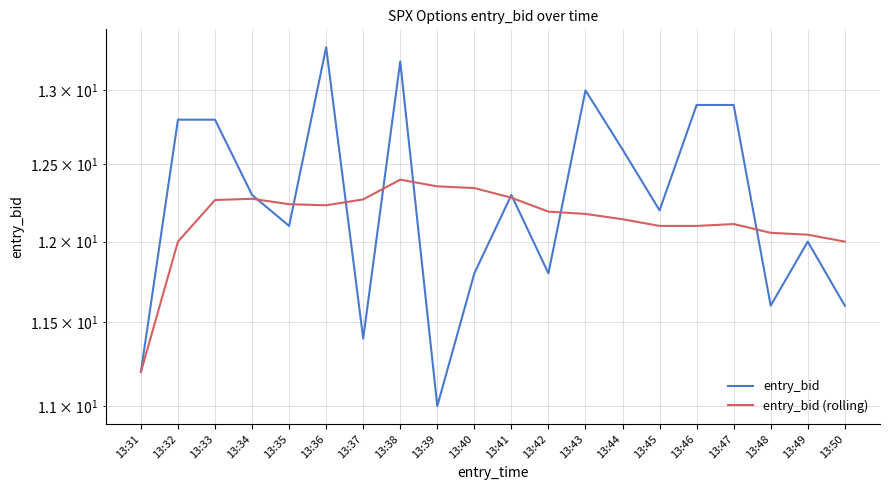

What are all the series names shown in the legend?

entry_bid, entry_bid (rolling)